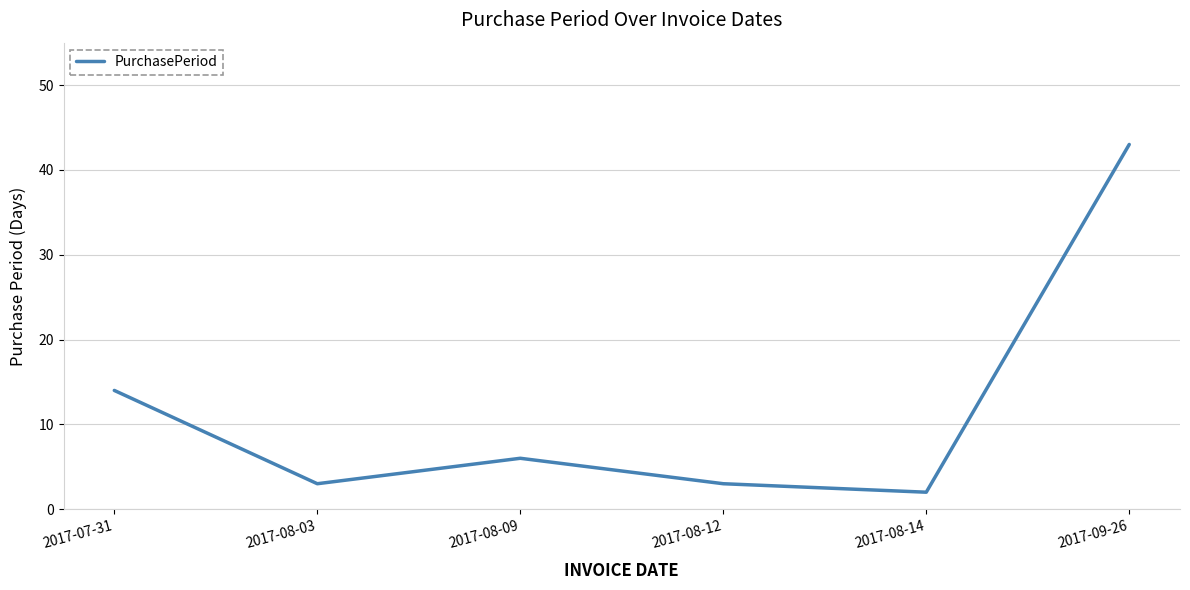

How many lines are shown in the chart?

1